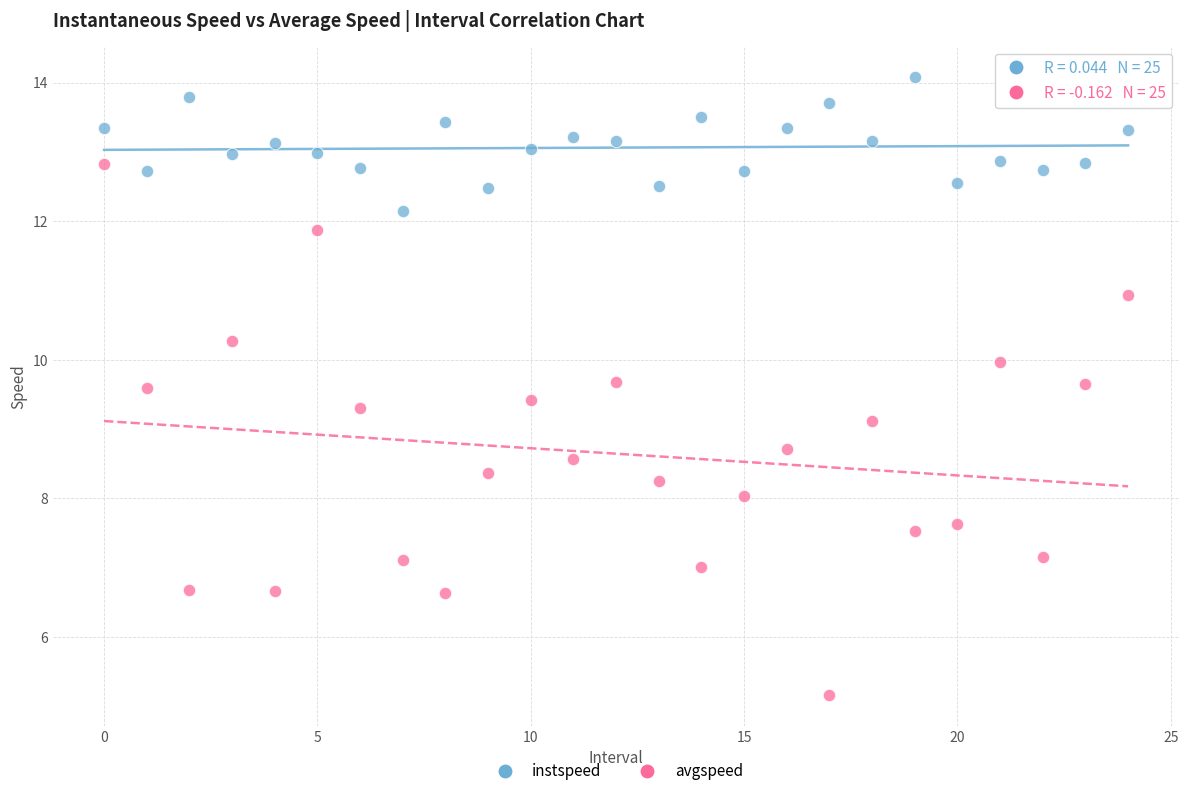

Which series has the largest Y range (max minus min)?

avgspeed